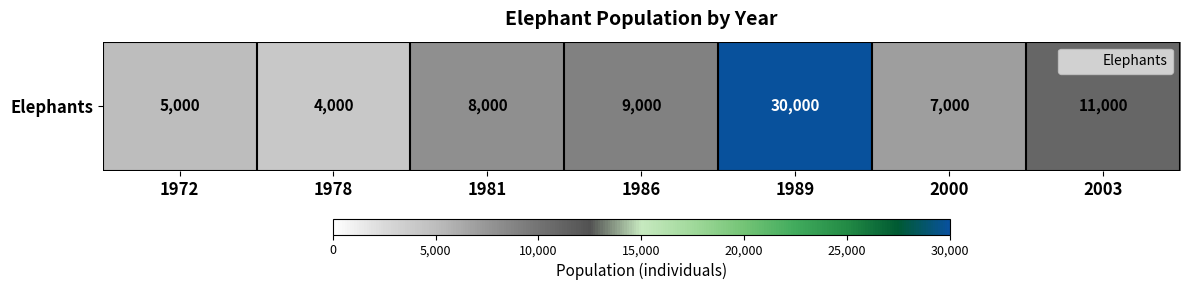

Which label corresponds to the smallest value in the chart?

1978